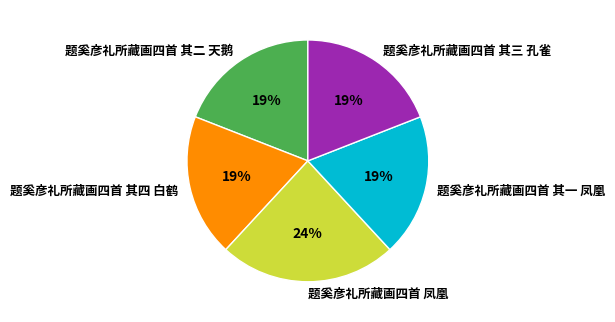

Which has a higher value, 题奚彦礼所藏画四首 其二 天鹅 or 题奚彦礼所藏画四首 凤凰?

题奚彦礼所藏画四首 凤凰